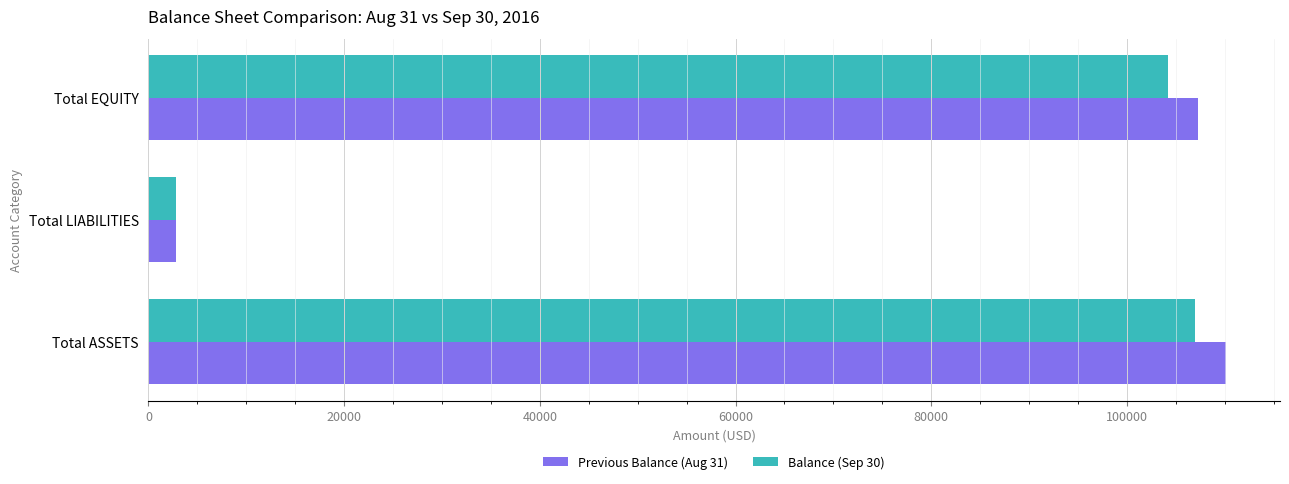

At how many categories does at least one series exceed 16352?

2